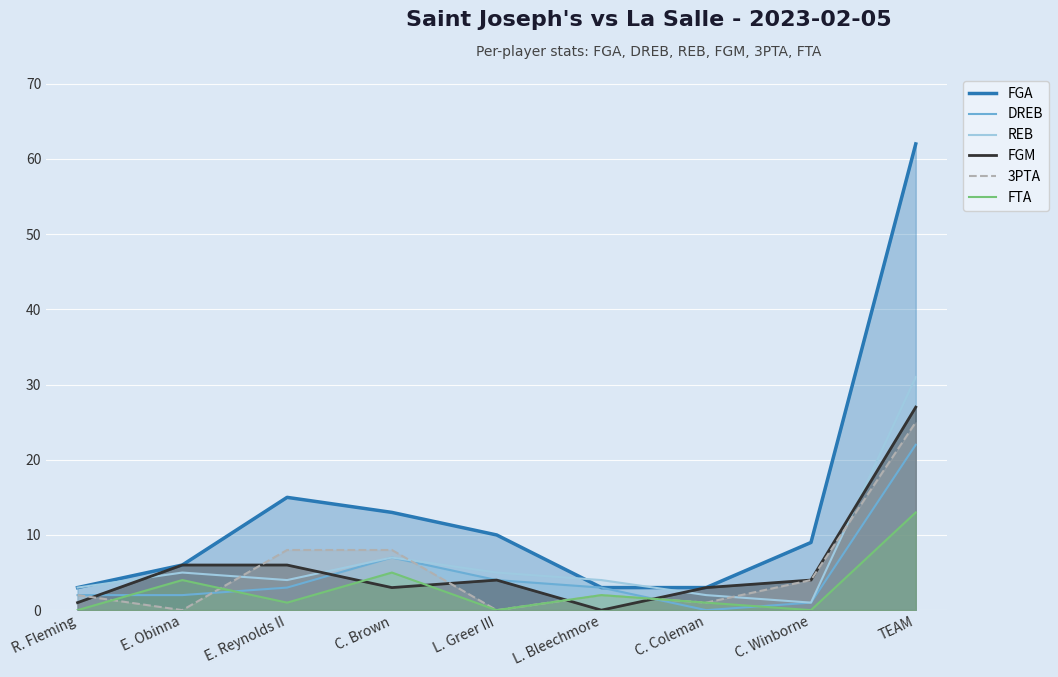

True or false: FTA and FGA intersect in this chart.

False